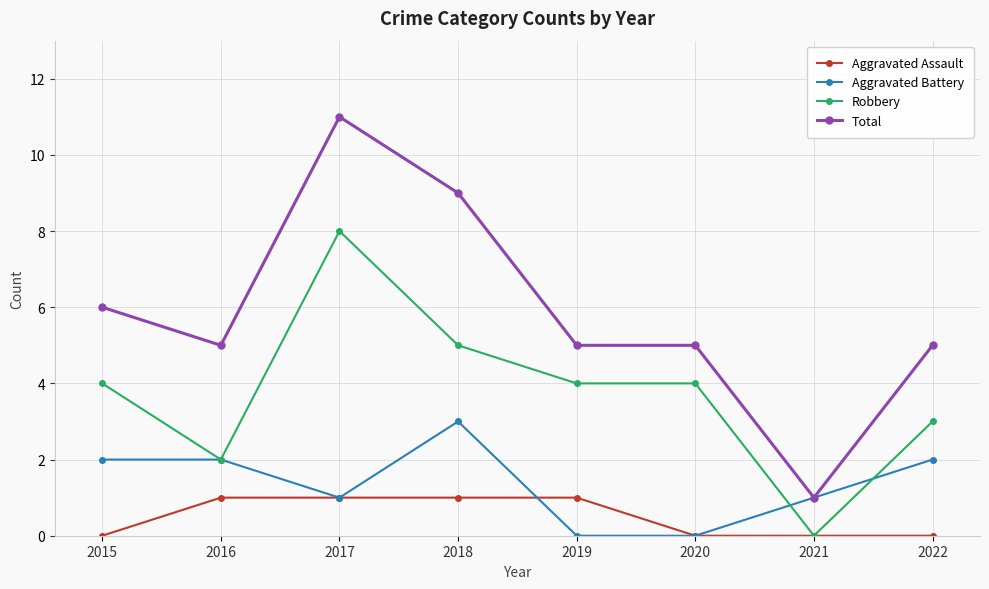

What is the average value of the Robbery series?

4